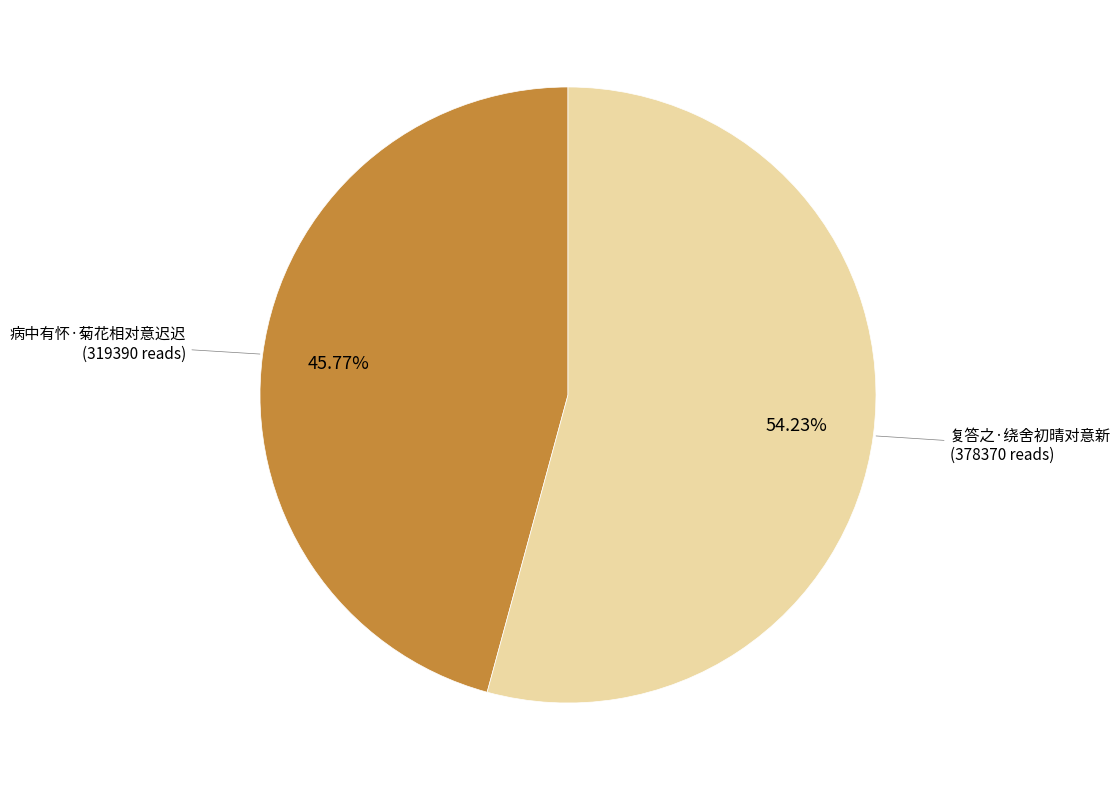

To the nearest percent, what is the difference between the largest and smallest slice percentages?

8%